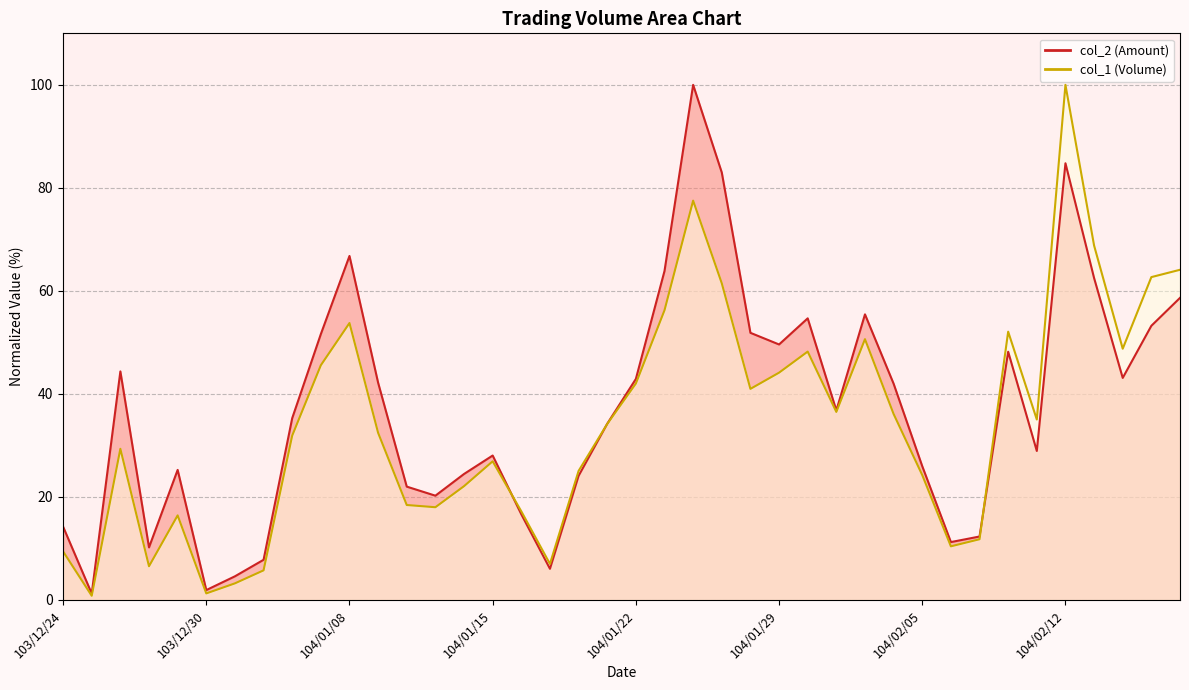

Reading left to right, what are all the values shown in this chart?

col_2: 103/12/24=14.2	103/12/25=1.2	103/12/26=44.4	103/12/27=10.2	103/12/29=25.3	103/12/30=1.9	103/12/31=4.6	104/01/05=7.8	104/01/06=35.3	104/01/07=51.6	104/01/08=66.8	104/01/09=42.2	104/01/12=22.0	104/01/13=20.2	104/01/14=24.5	104/01/15=28.0	104/01/16=16.6	104/01/19=6.1	104/01/20=24.1	104/01/21=34.2	104/01/22=42.9	104/01/23=63.9	104/01/26=100.0	104/01/27=83.0	104/01/28=51.9	104/01/29=49.6	104/01/30=54.7	104/02/02=36.8	104/02/03=55.4	104/02/04=42.0	104/02/05=26.0	104/02/06=11.2	104/02/09=12.3	104/02/10=48.2	104/02/11=28.9	104/02/12=84.8	104/02/13=62.5	104/02/24=43.1	104/02/25=53.2	104/02/26=58.6
col_1: 103/12/24=9.4	103/12/25=0.8	103/12/26=29.3	103/12/27=6.6	103/12/29=16.4	103/12/30=1.3	103/12/31=3.2	104/01/05=5.8	104/01/06=31.9	104/01/07=45.6	104/01/08=53.8	104/01/09=32.4	104/01/12=18.4	104/01/13=18.0	104/01/14=22.1	104/01/15=26.9	104/01/16=17.2	104/01/19=7.0	104/01/20=25.1	104/01/21=34.2	104/01/22=42.0	104/01/23=56.2	104/01/26=77.5	104/01/27=61.5	104/01/28=41.0	104/01/29=44.1	104/01/30=48.2	104/02/02=36.5	104/02/03=50.6	104/02/04=36.1	104/02/05=24.3	104/02/06=10.4	104/02/09=11.8	104/02/10=52.1	104/02/11=35.0	104/02/12=100.0	104/02/13=68.8	104/02/24=48.8	104/02/25=62.7	104/02/26=64.1